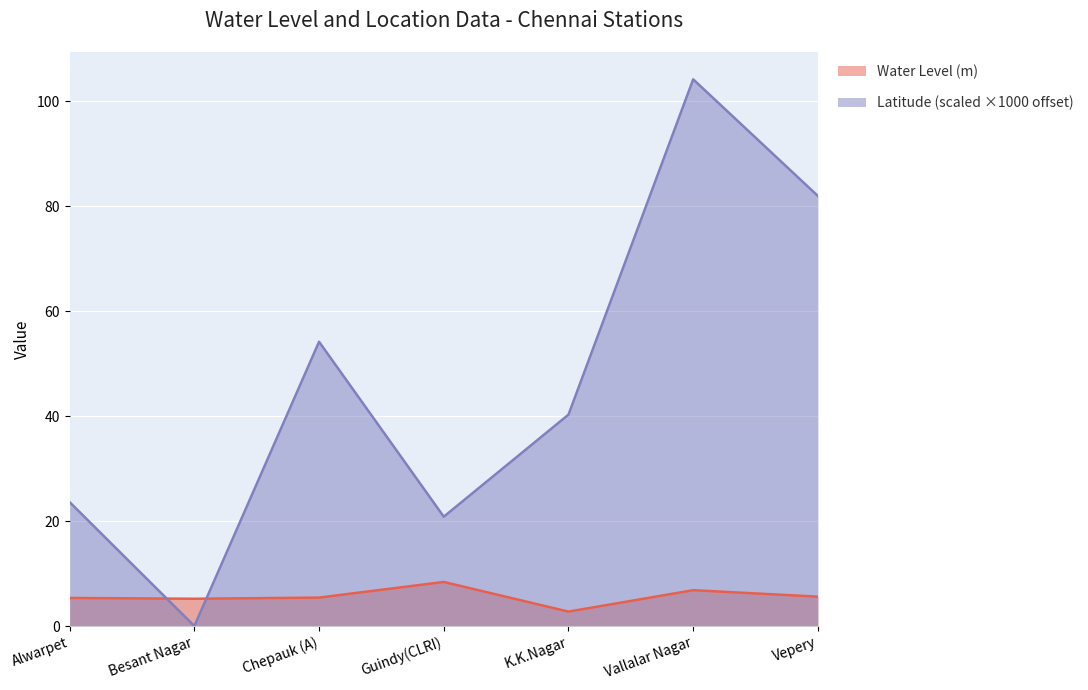

What position from the left is Alwarpet?

1